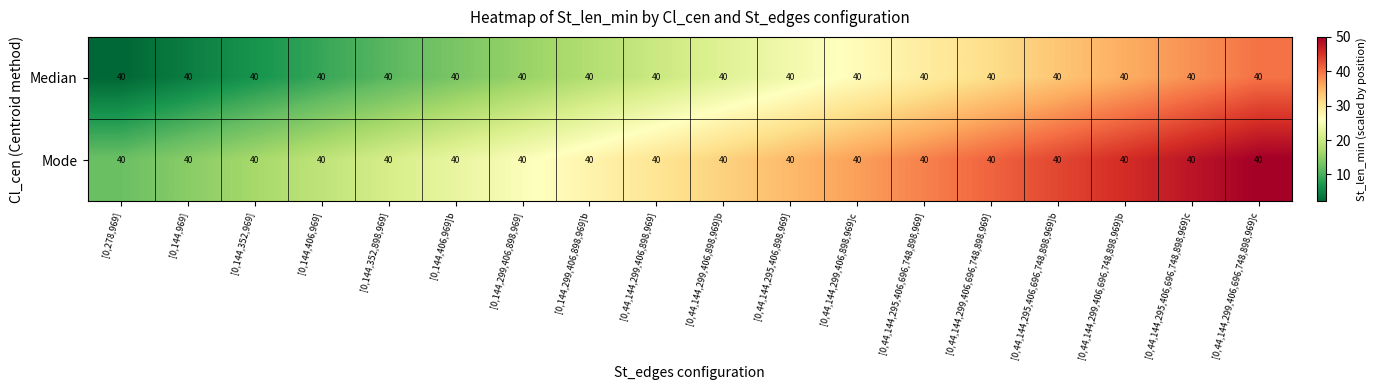

Which series has the largest total across all categories?

Mode